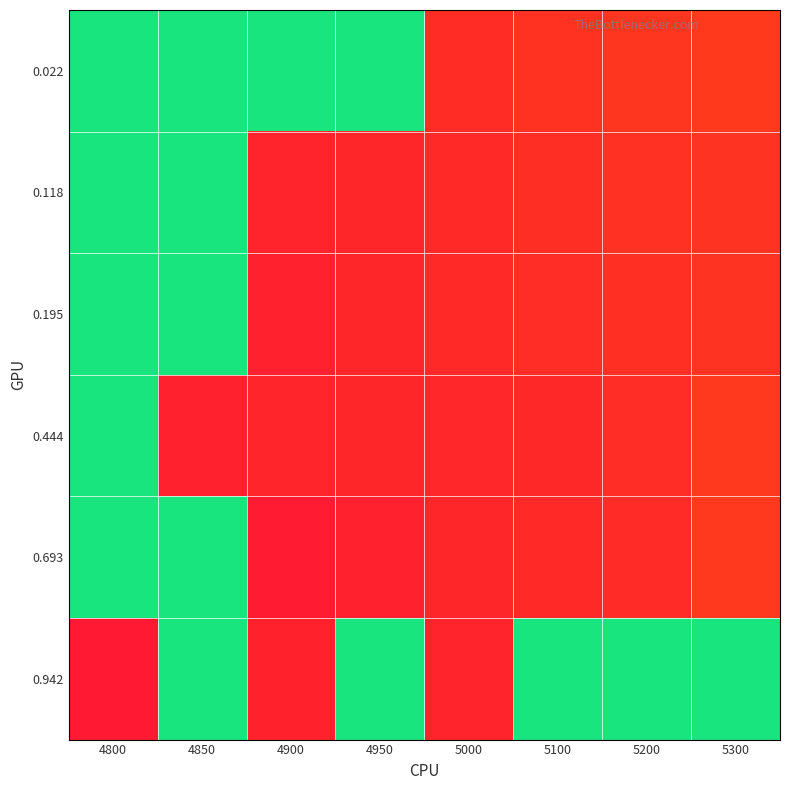

Rank the series by their maximum value, from highest to lowest.

0.022, 0.118, 0.195, 0.444, 0.693, 0.942